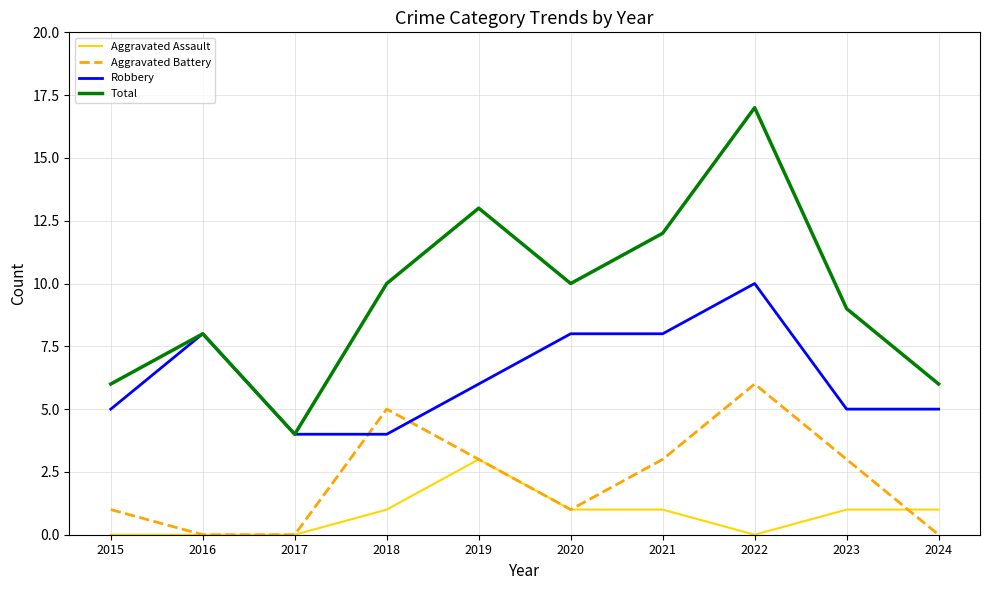

What is the total value across all series at 2016?

16